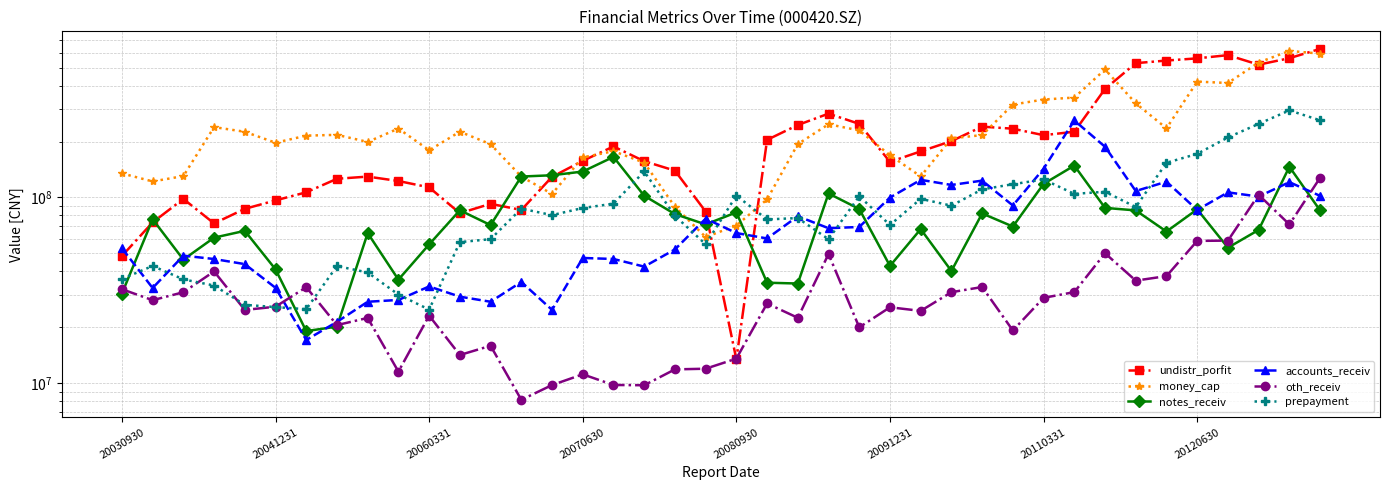

At which category is the sum across all series the highest?

38